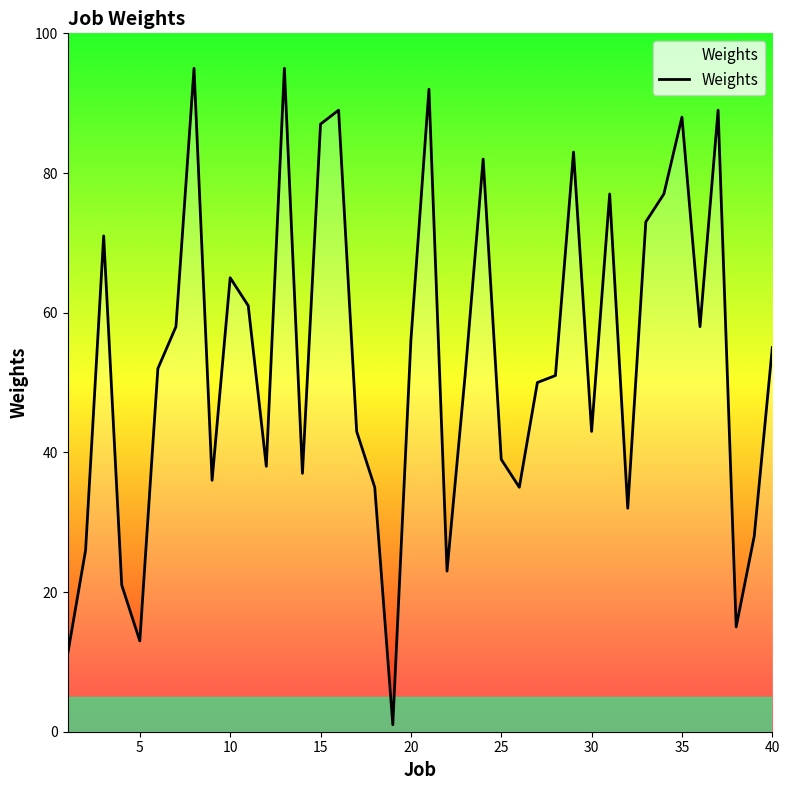

How many distinct data groups are displayed?

1